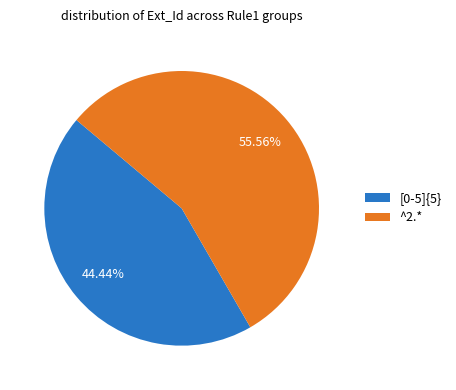

Between [0-5]{5} and ^2.*, which is larger?

^2.*